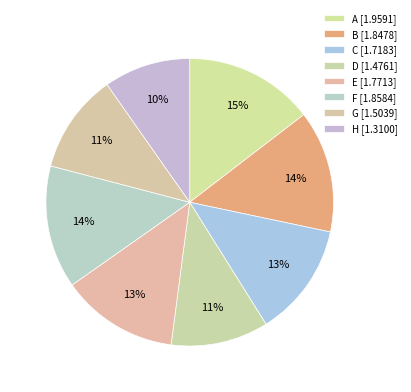

Rank the categories by value from highest to lowest.

A, F, B, E, C, G, D, H